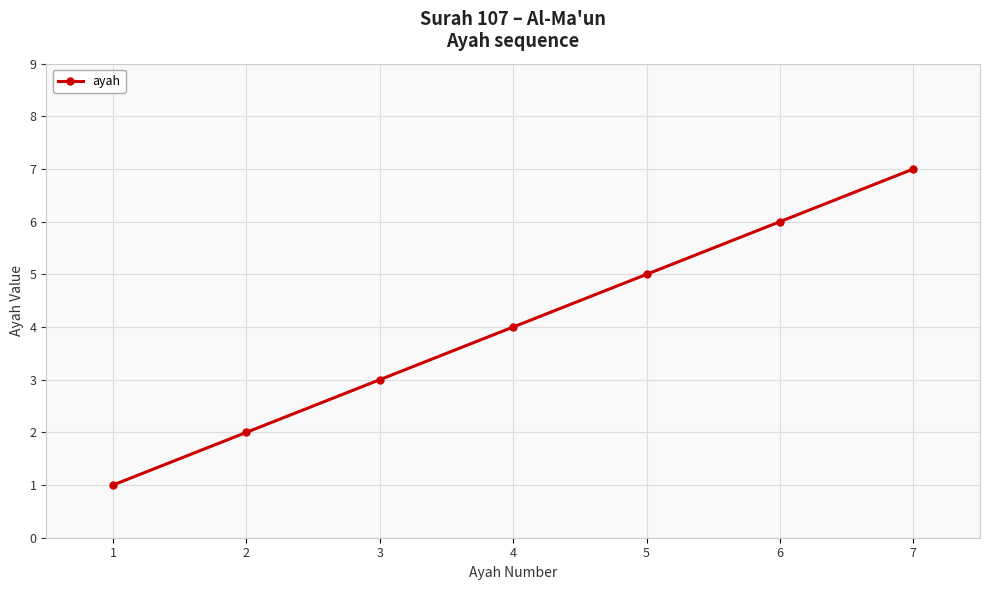

True or false: the data shows 7 at 4.

False